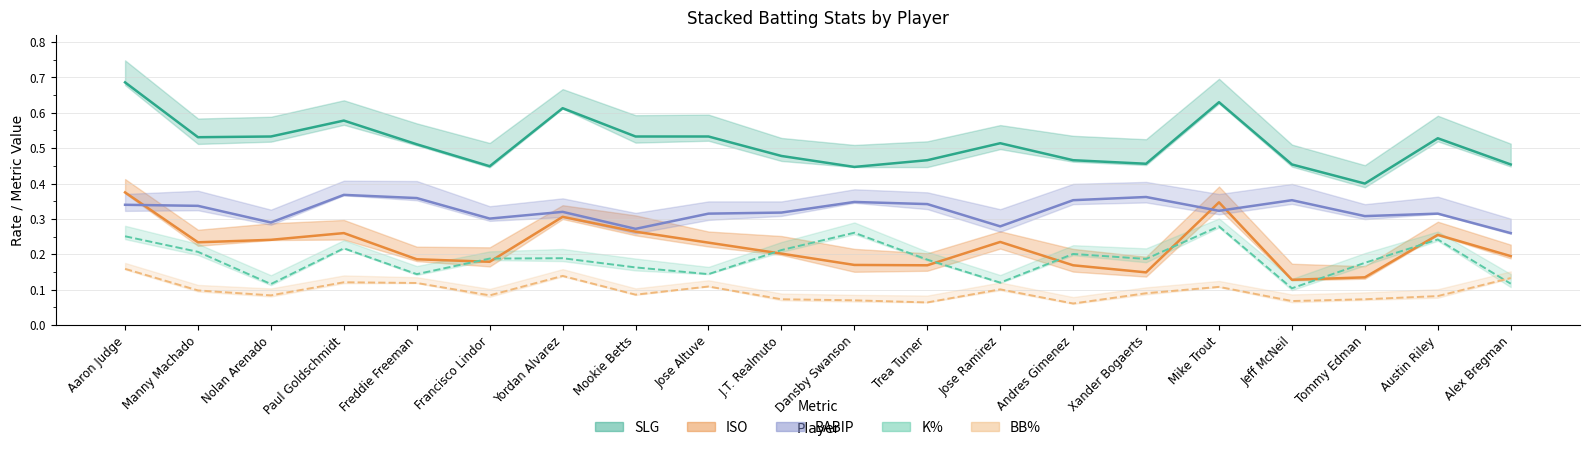

What is the greatest value displayed?

0.7